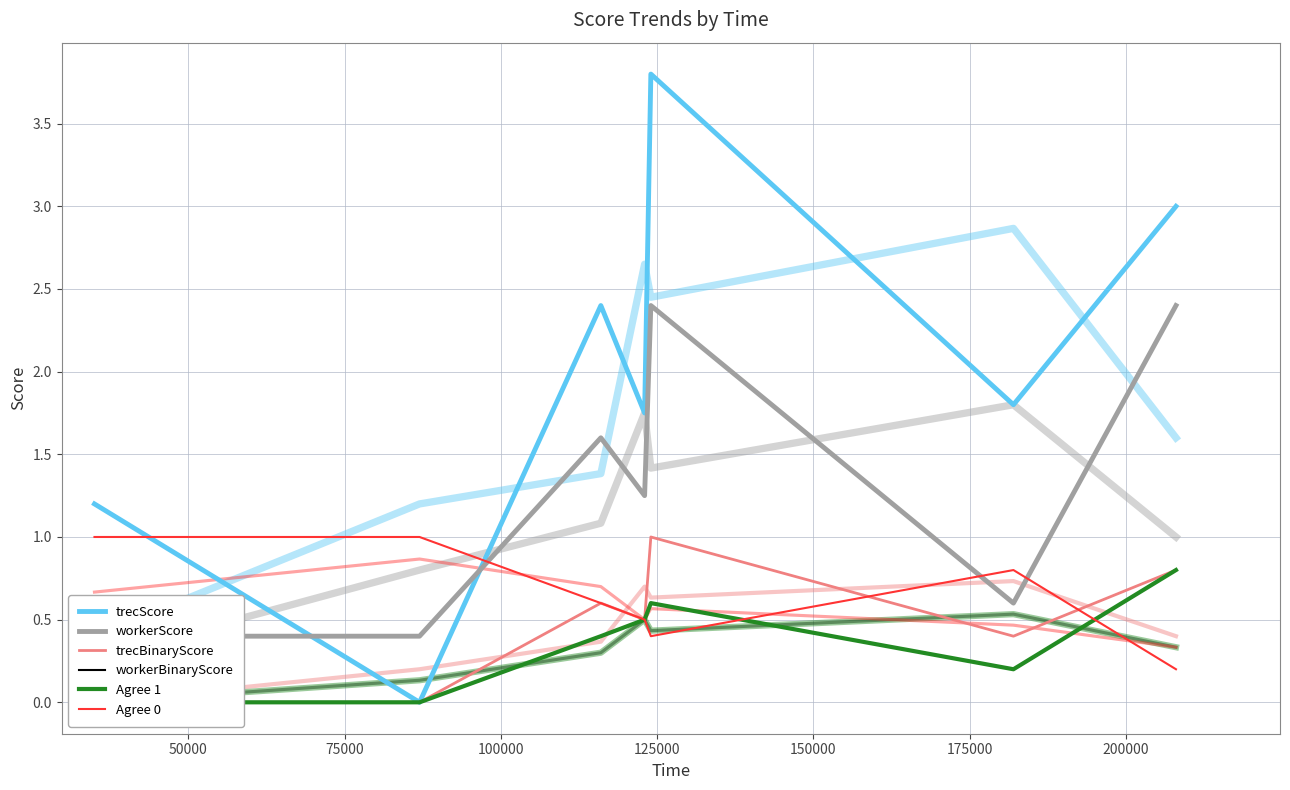

What is the maximum value for Agree 1?

0.8